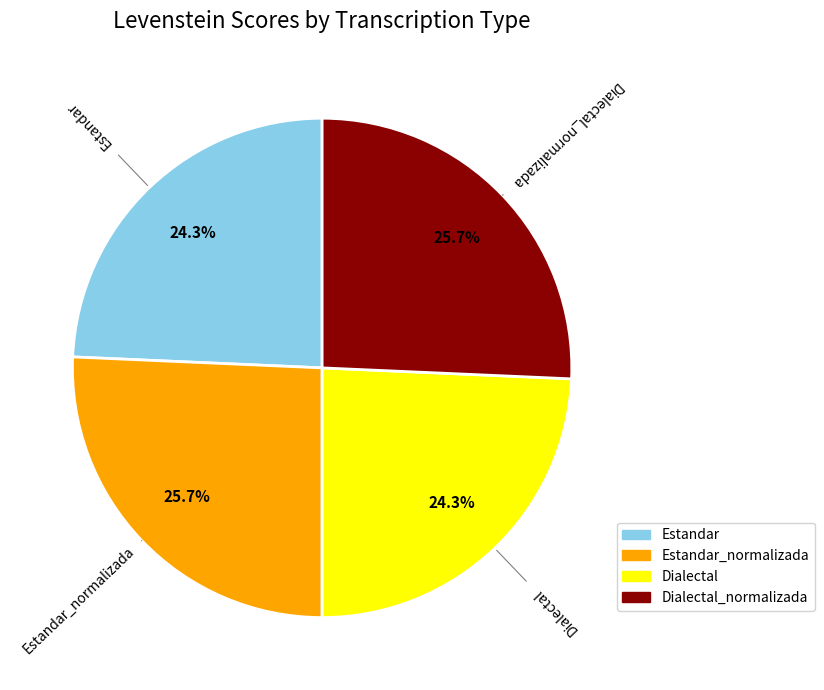

Is there a majority slice in this chart?

No